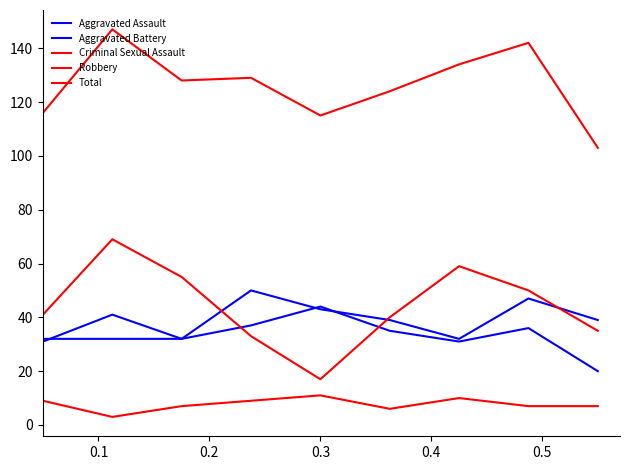

What is the difference between the maximum and minimum values in the Aggravated Battery series?

24